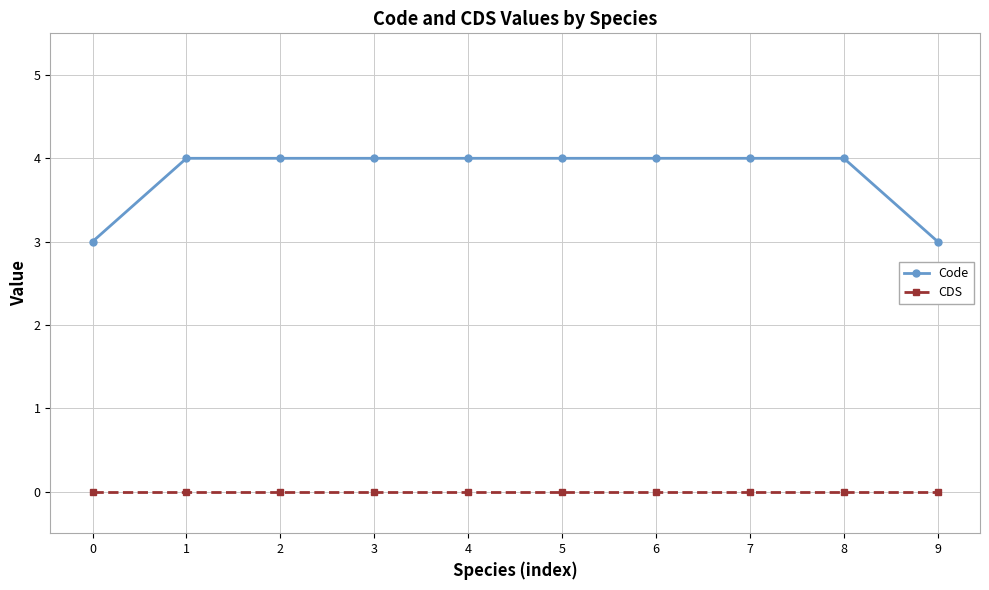

What are all the series names shown in the legend?

Code, CDS